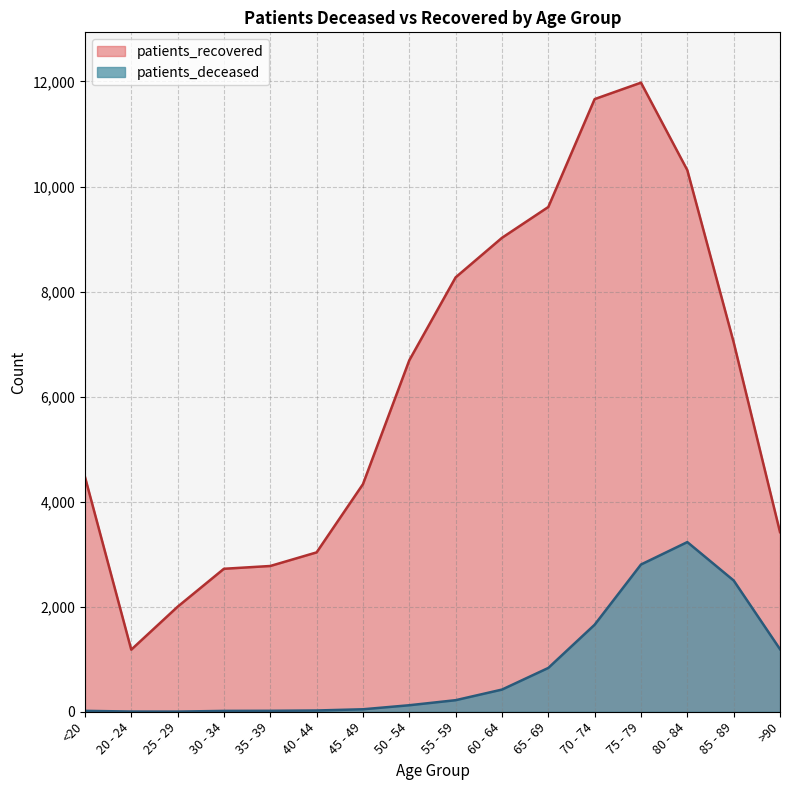

Is the value of patients_deceased at 75 - 79 greater than the value of patients_recovered at >90?

No